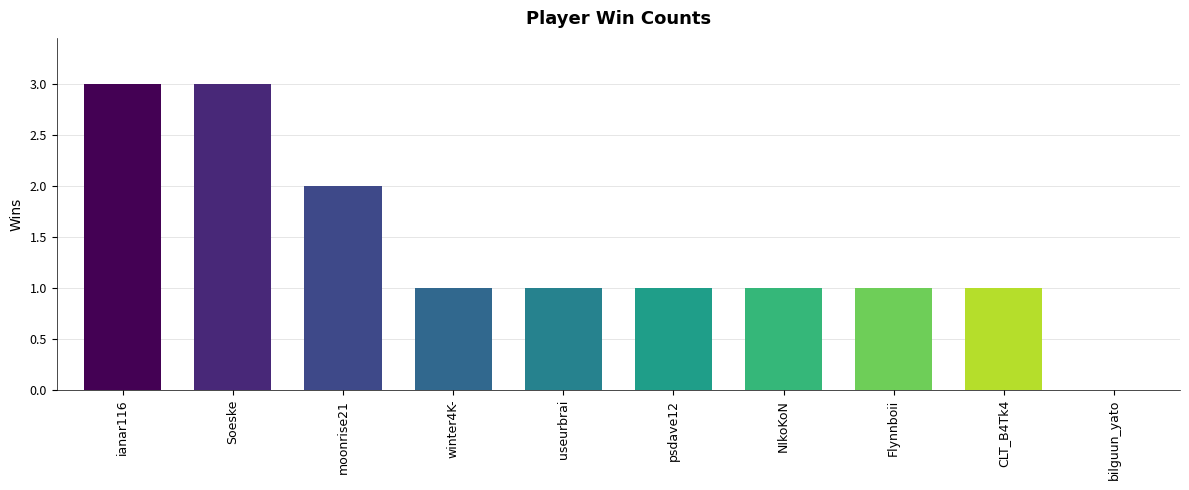

Is it true that the value at winter4K- is 1?

True